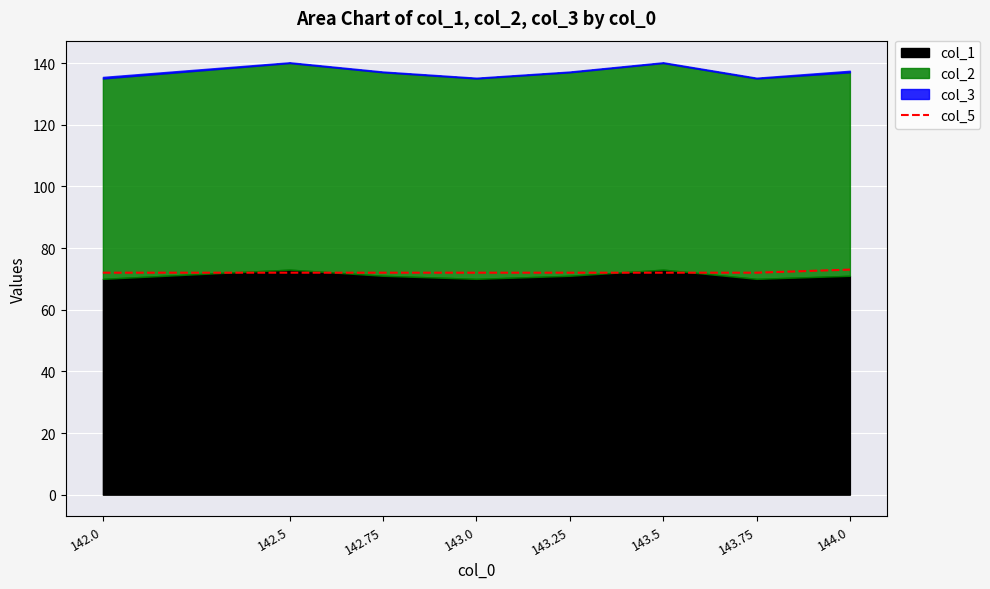

Which has a higher value, 143.5 or 142.75?

143.5